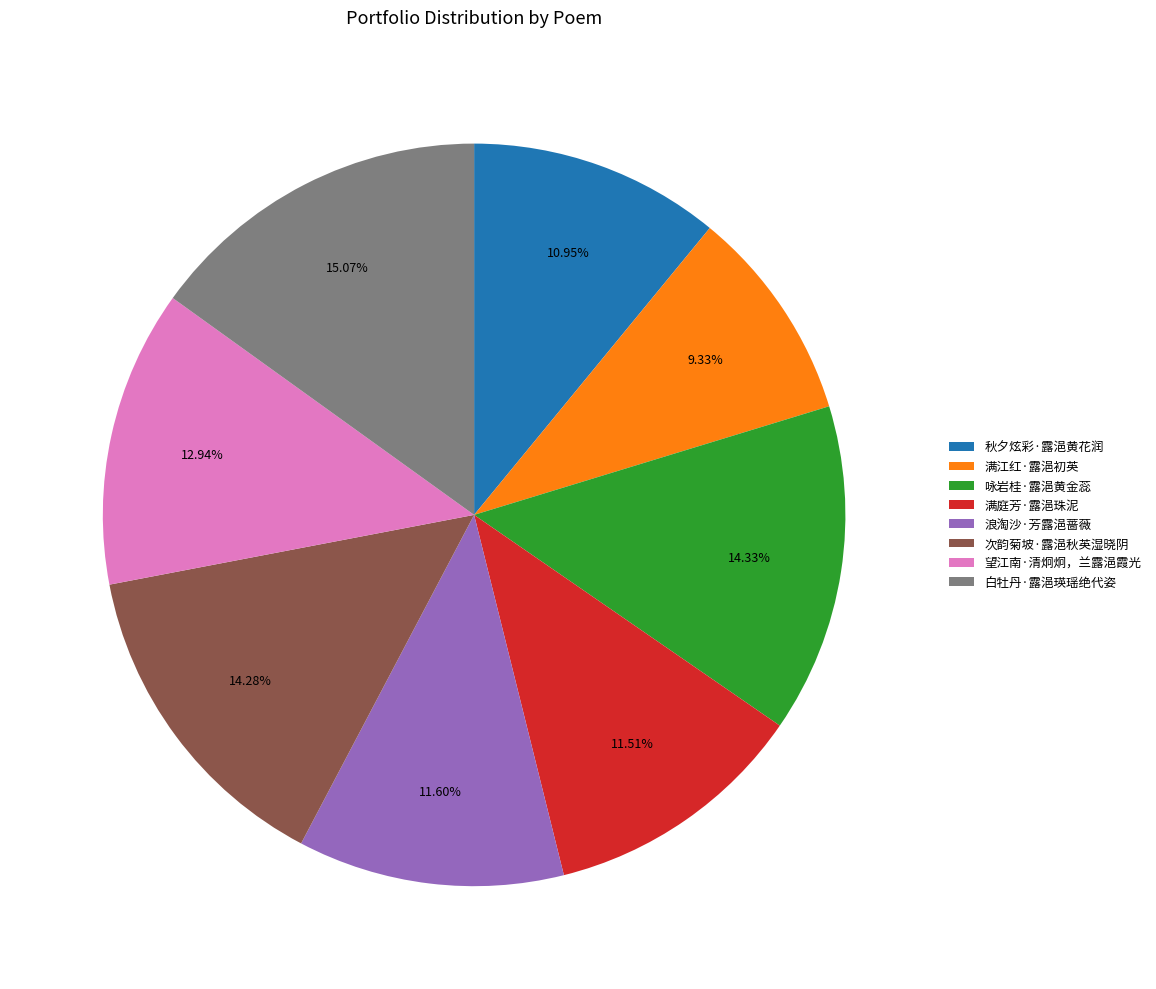

To the nearest percent, what is the difference between the largest and smallest slice percentages?

6%